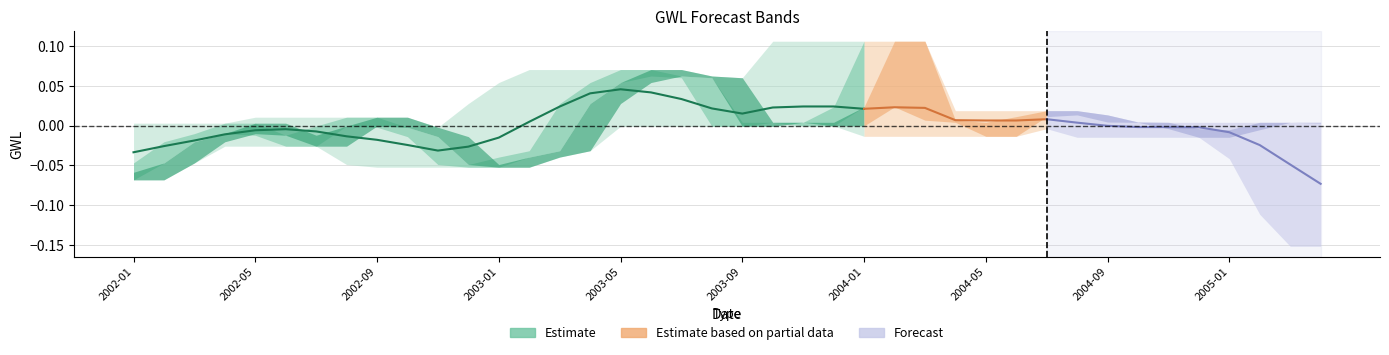

What is the label of the 2nd point from the left?

2002-05